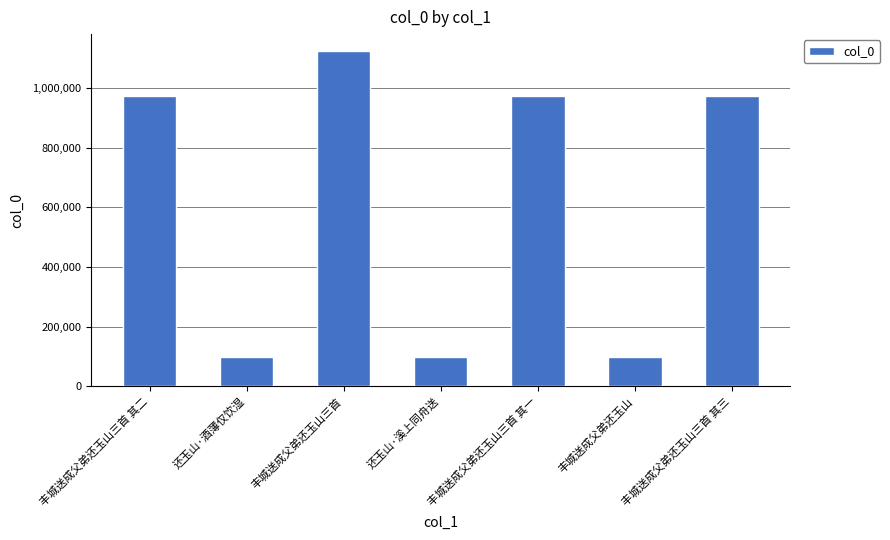

Does the chart contain stacked bars?

No